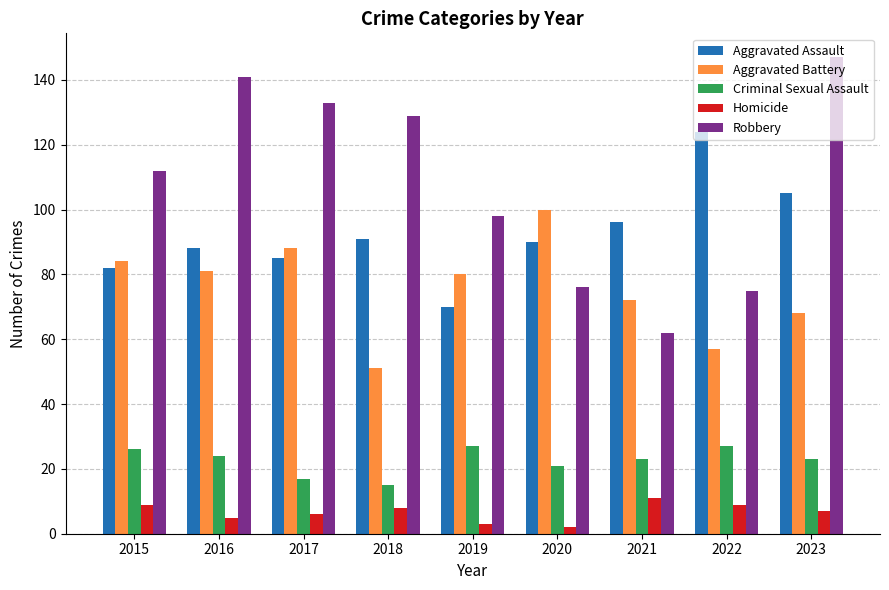

What is the value of the Robbery bar at the 6th from the left?

76